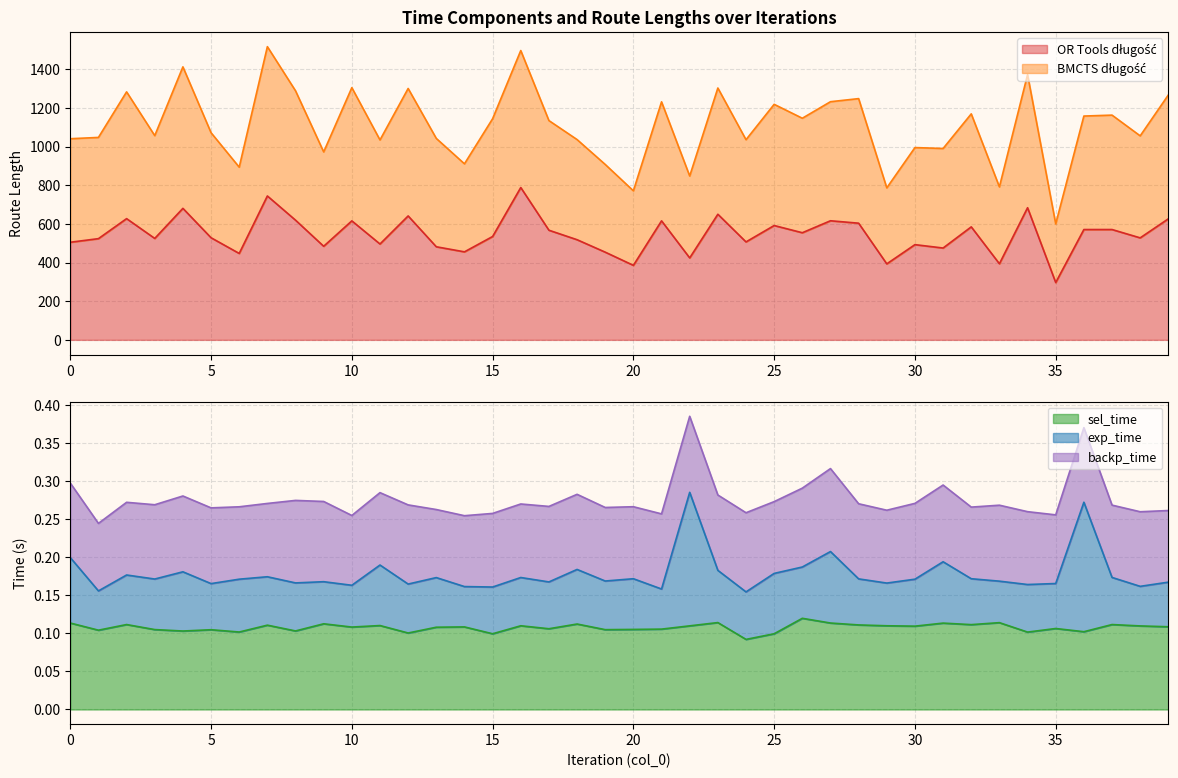

The value of sel_time at 25 is 0.0. True or false?

False